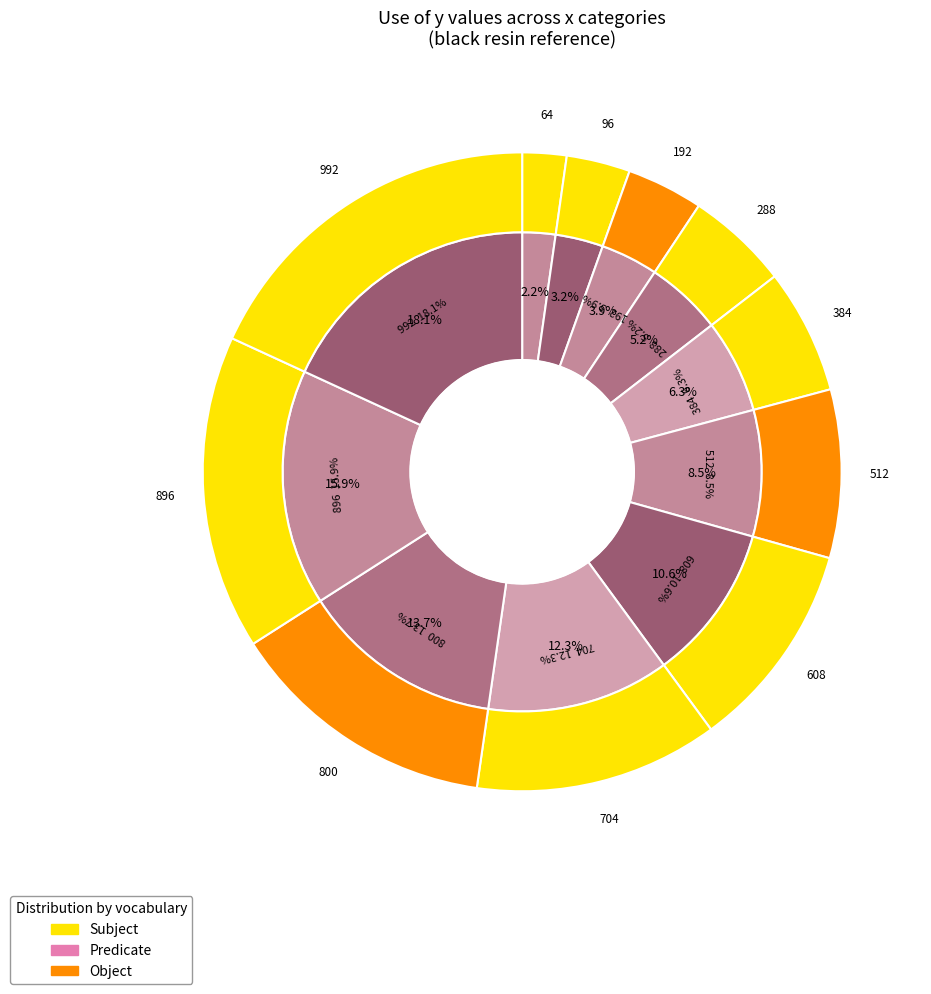

Count the number of slices in the pie.

11